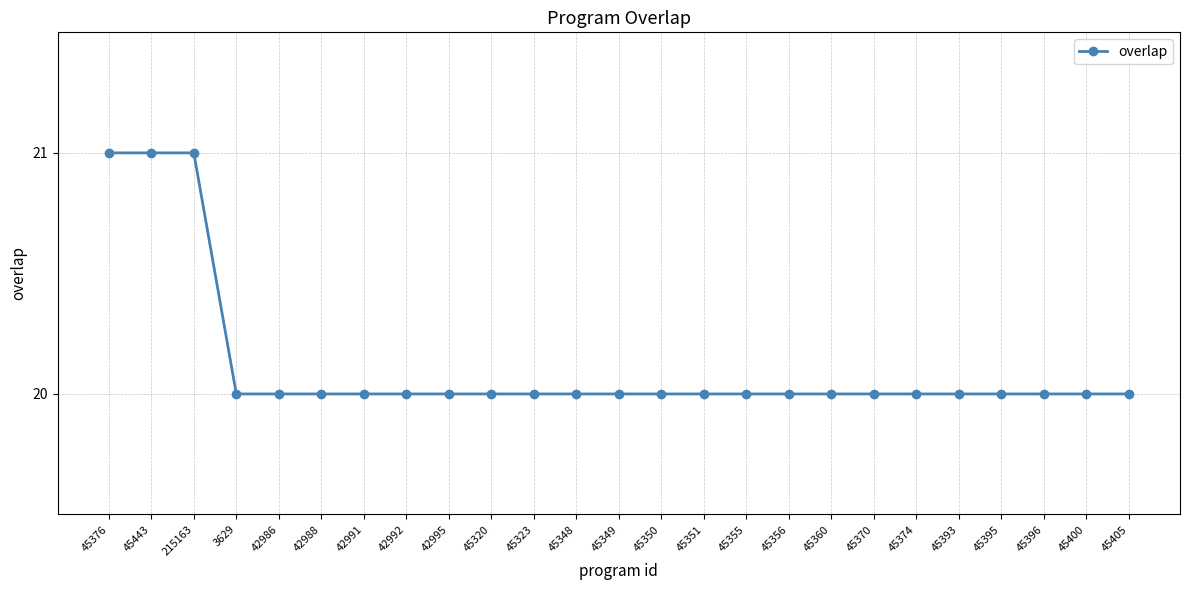

Is this an area chart (filled region under the line)?

No